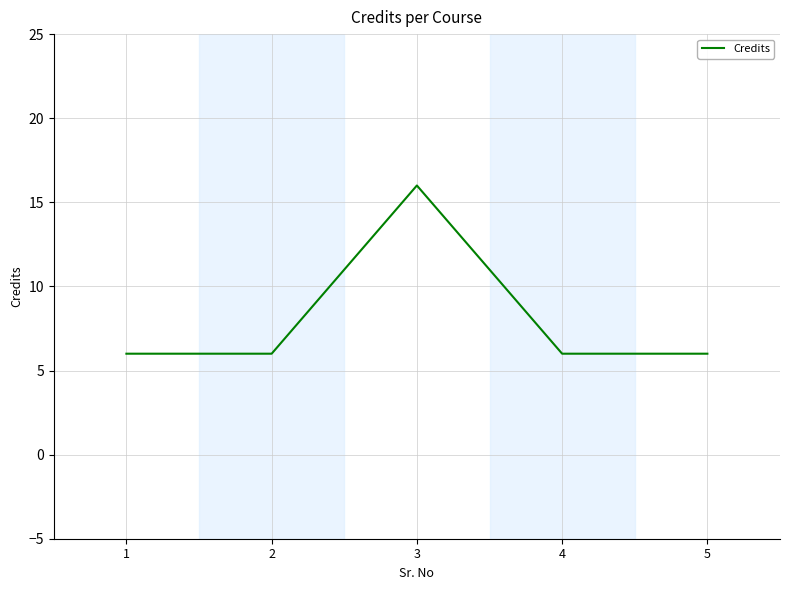

How many interior local peaks (higher than both neighbors) does the data have?

1